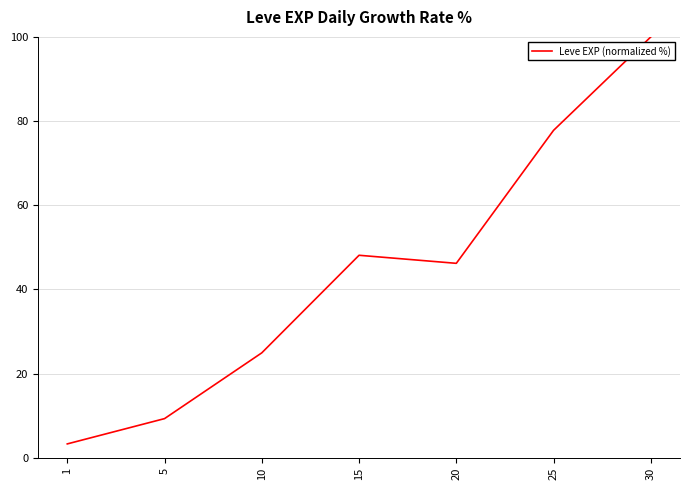

True or false: the data shows 32.2 at 25.

False